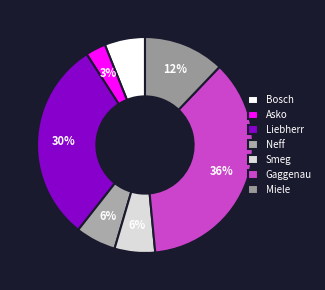

What percentage is the Smeg slice, to the nearest percent?

6%